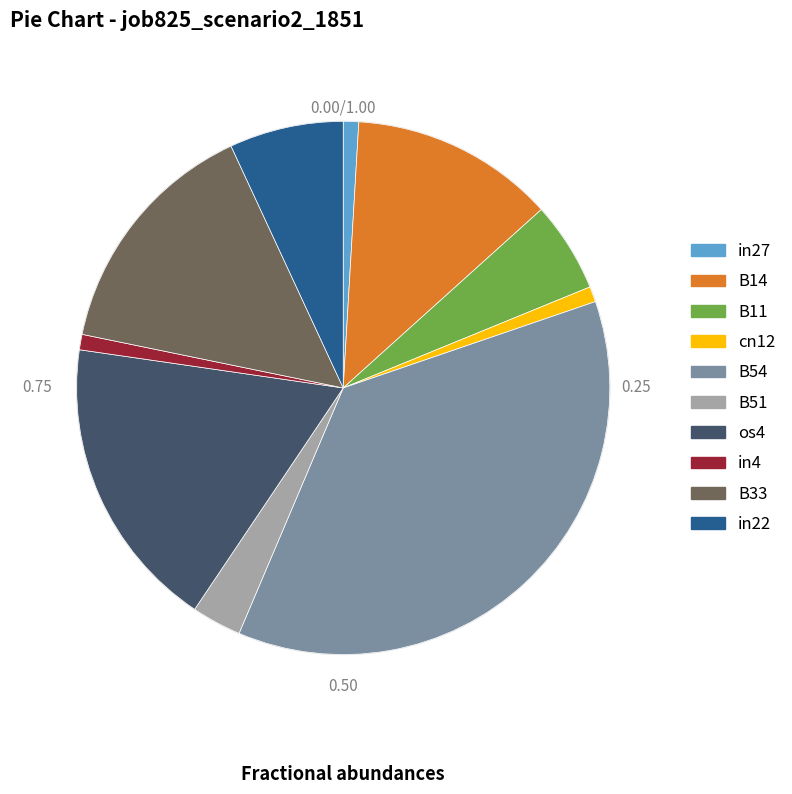

Does B54 account for over 50% of the chart?

No